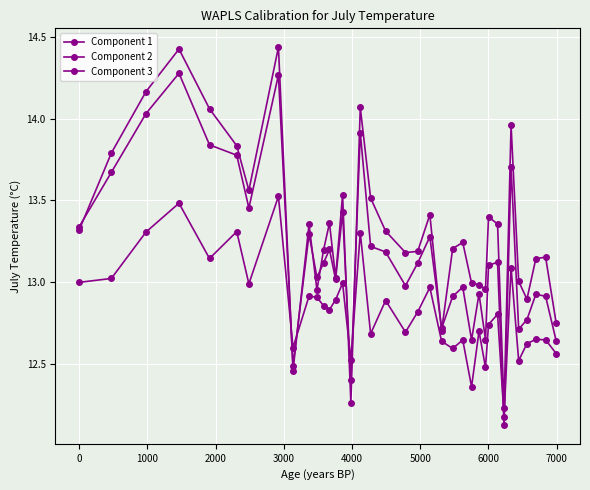

Does the chart have visible grid lines?

Yes